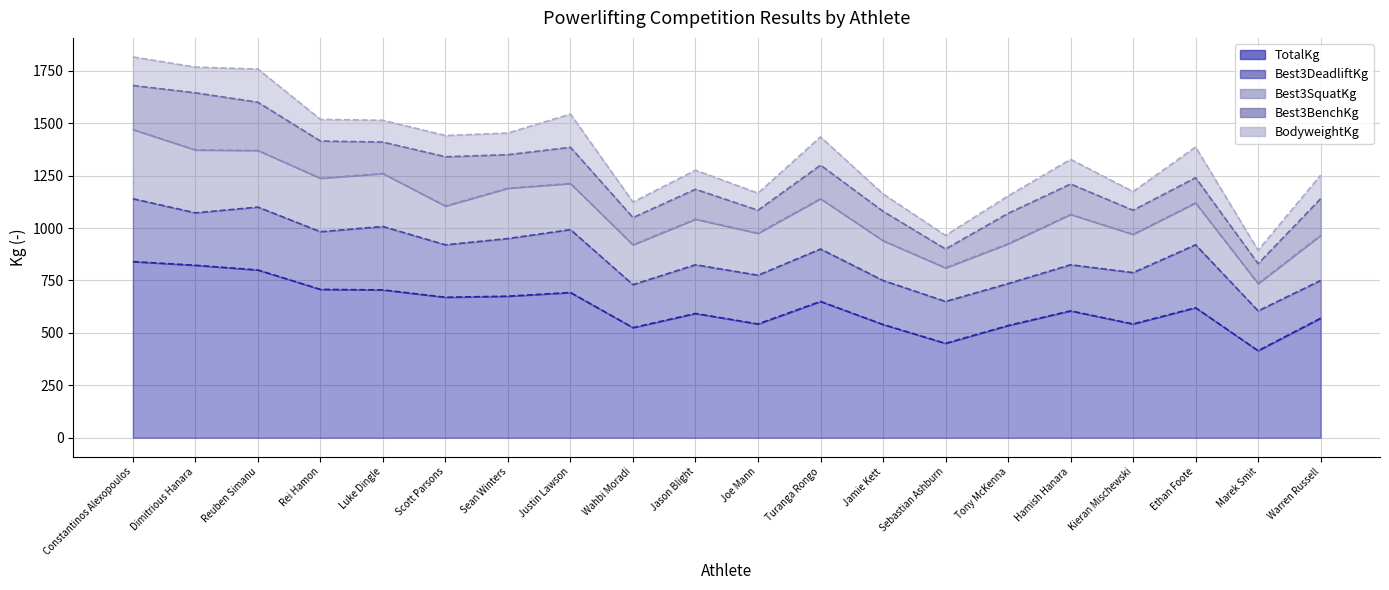

Is it true that BodyweightKg equals 64.8 at Sebastian Ashburn?

True